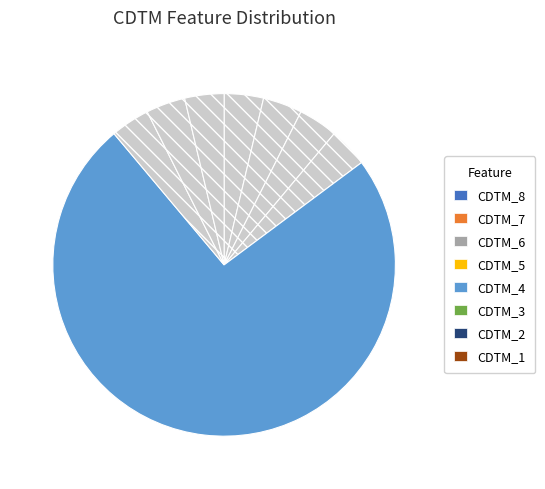

Rank the categories by value from highest to lowest.

CDTM_4, CDTM_8, CDTM_7, CDTM_6, CDTM_5, CDTM_3, CDTM_2, CDTM_1